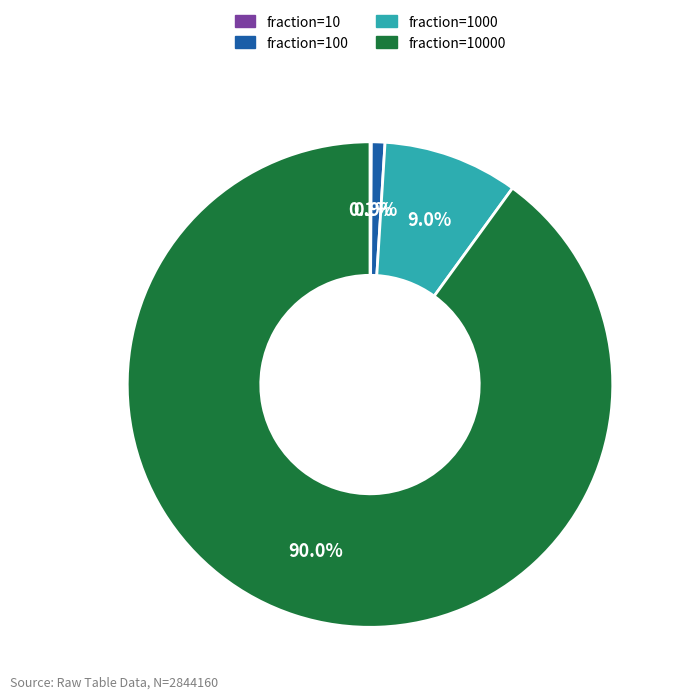

Does any single category account for the majority?

Yes